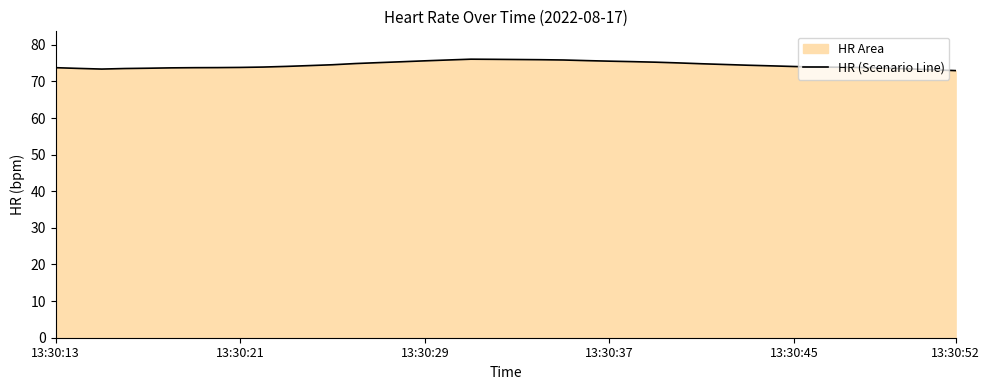

What is the difference between the maximum and minimum values?

3.1